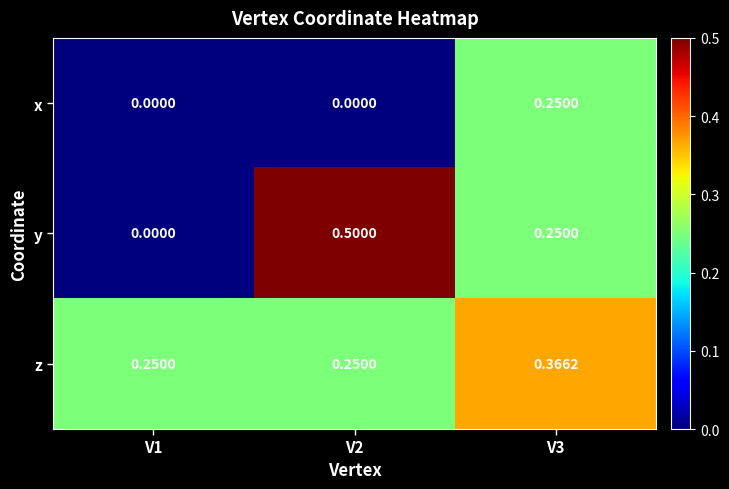

Which series has the largest total across all categories?

z